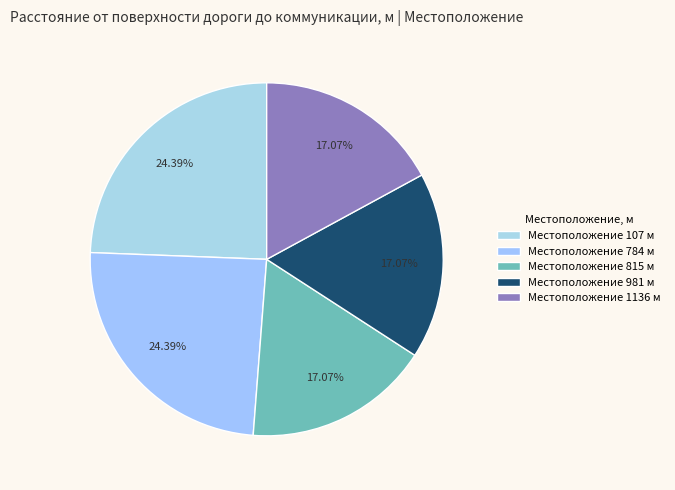

Count the number of slices in the pie.

5